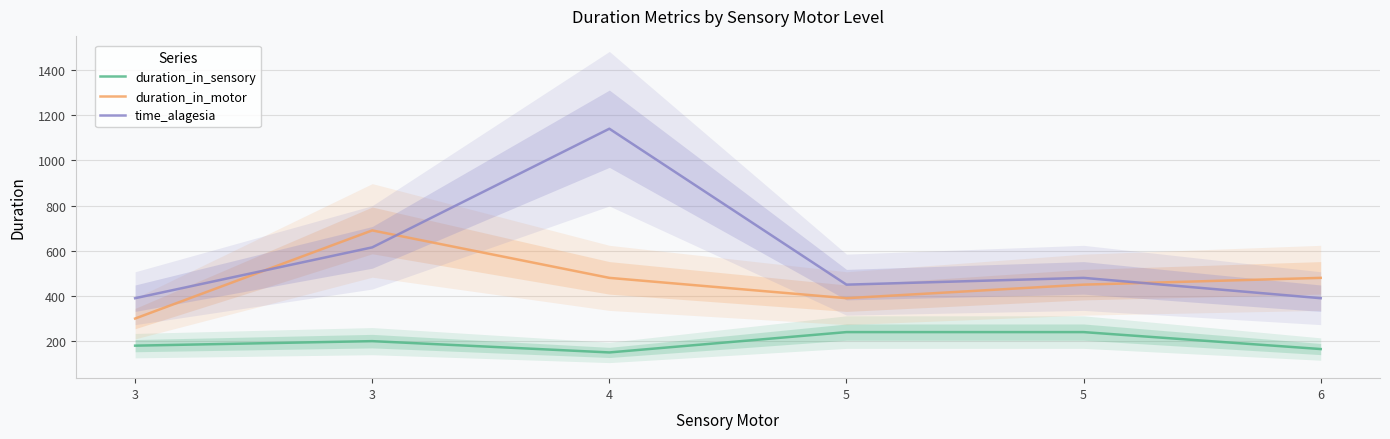

Reading right to left, transcribe all the data shown in this chart.

duration_in_sensory: 165	240	240	150	200	180
duration_in_motor: 480	450	390	480	690	300
time_alagesia: 390	480	450	1140	615	390